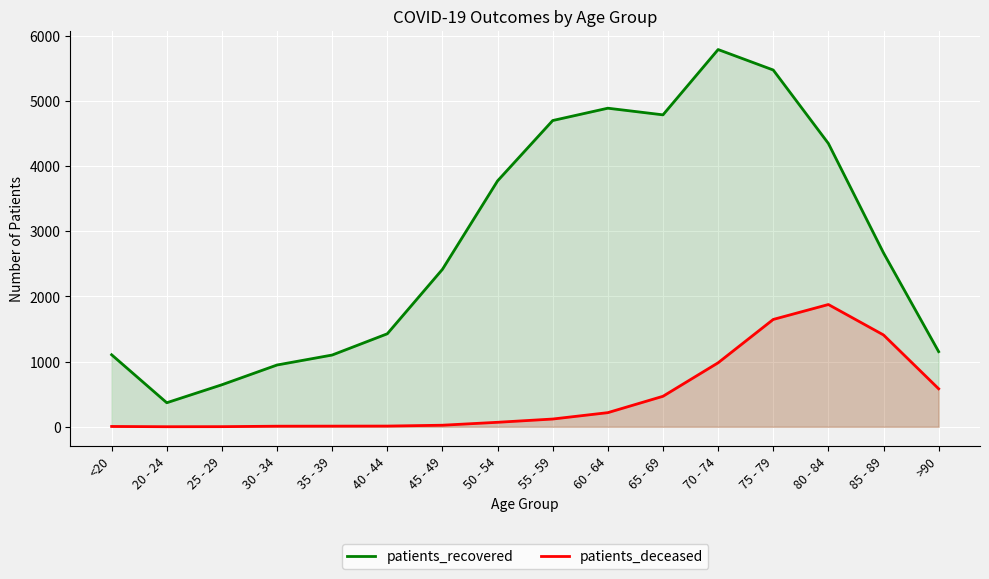

Which category has the highest value in the patients_recovered series?

70 - 74